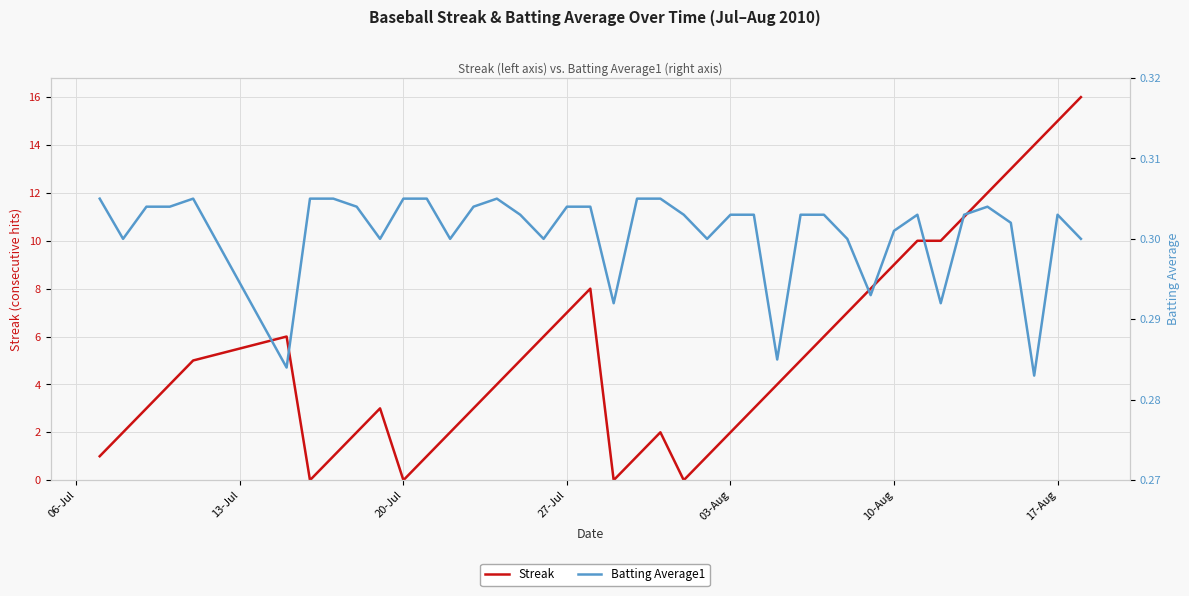

Reading right to left, what are all the values shown in this chart?

Streak: 16.0	15.0	14.0	13.0	12.0	11.0	10.0	10.0	9.0	8.0	7.0	6.0	5.0	4.0	3.0	2.0	1.0	0.0	2.0	1.0	0.0	8.0	7.0	6.0	5.0	4.0	3.0	2.0	1.0	0.0	3.0	2.0	1.0	0.0	6.0	5.0	4.0	3.0	2.0	1.0
Batting Average1: 0.3	0.3	0.3	0.3	0.3	0.3	0.3	0.3	0.3	0.3	0.3	0.3	0.3	0.3	0.3	0.3	0.3	0.3	0.3	0.3	0.3	0.3	0.3	0.3	0.3	0.3	0.3	0.3	0.3	0.3	0.3	0.3	0.3	0.3	0.3	0.3	0.3	0.3	0.3	0.3